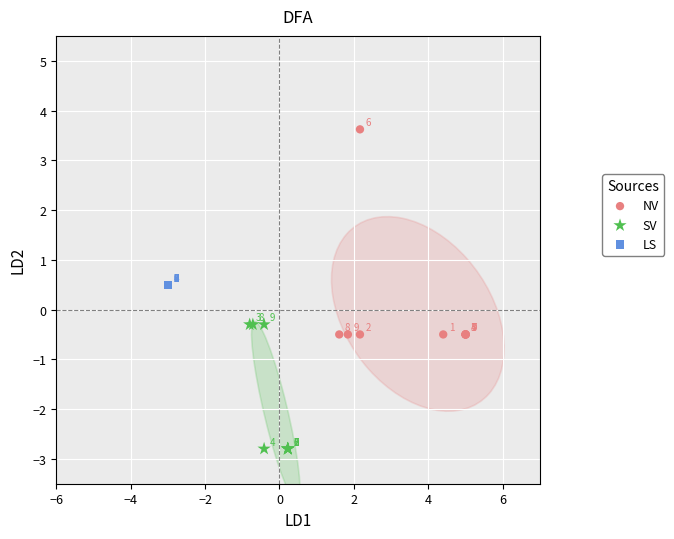

Which series contains the highest Y value?

NV